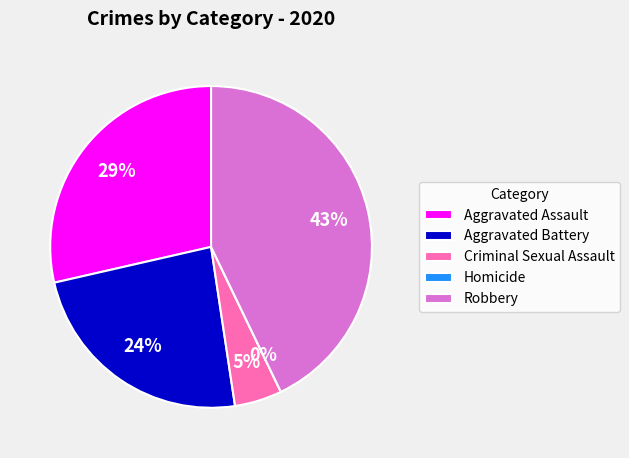

Is there any slice that represents more than half of the pie?

No